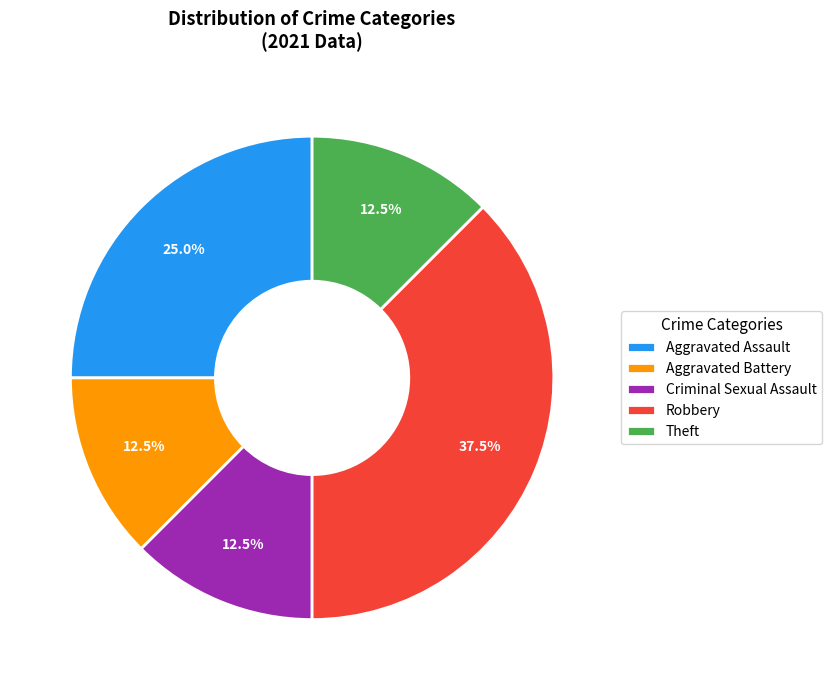

How many segments does this pie chart have?

5